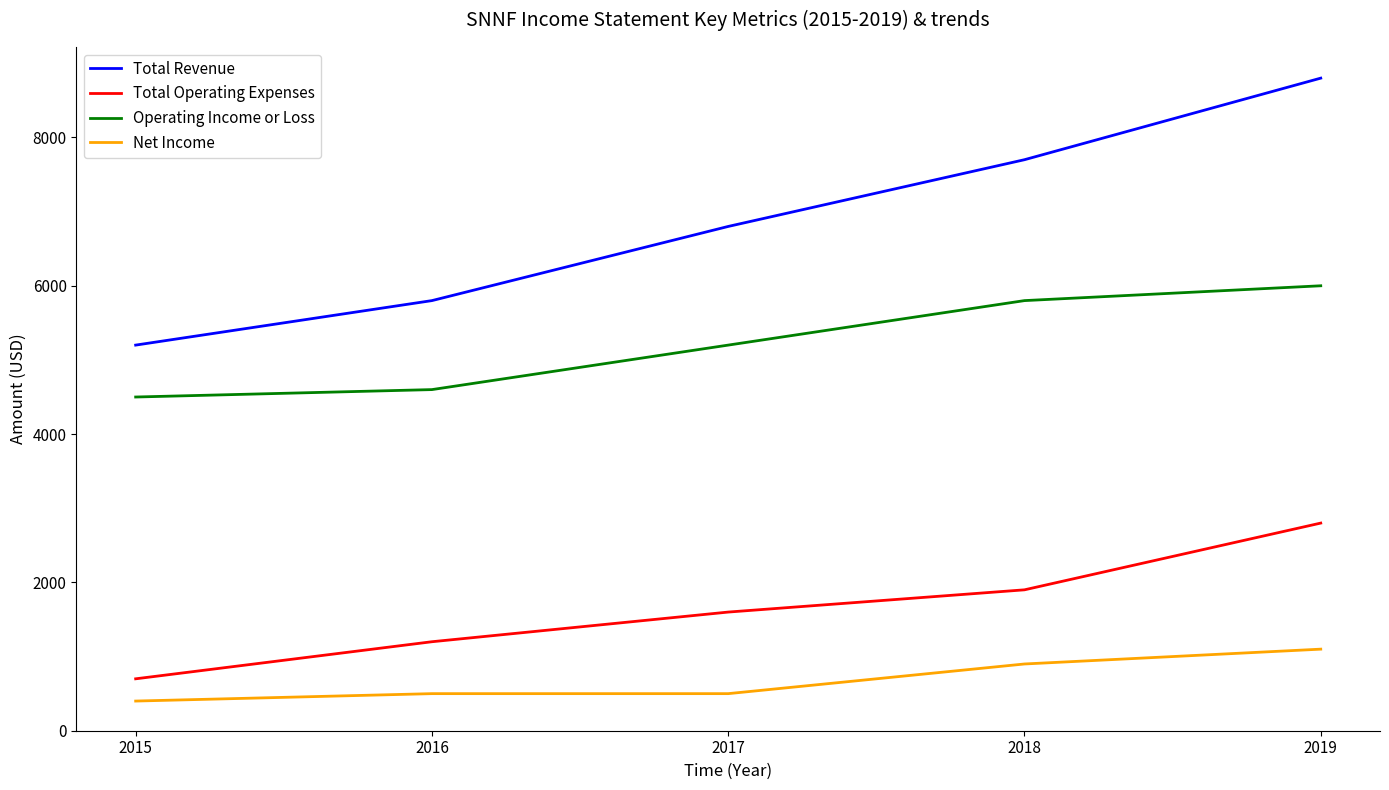

Rank the series at 2017 from lowest to highest value.

Net Income, Total Operating Expenses, Operating Income or Loss, Total Revenue